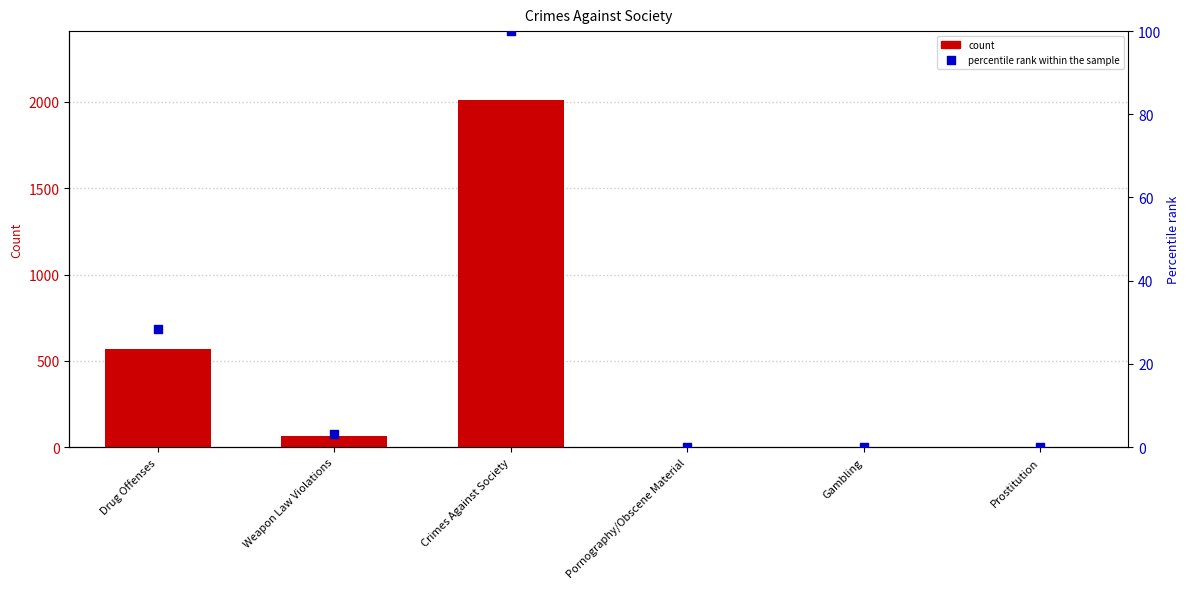

What is the total value across all series at Drug Offenses?

596.3